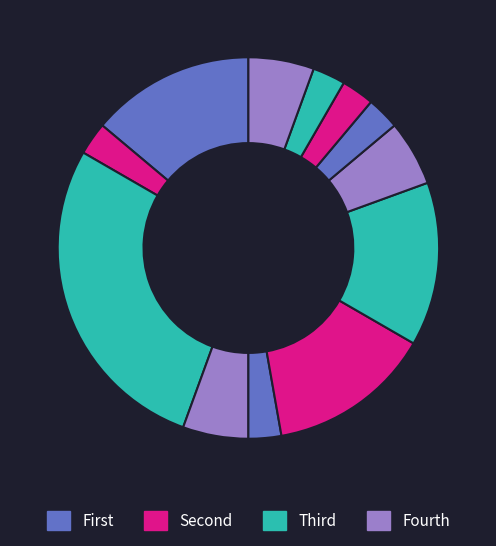

Is there a majority slice in this chart?

No